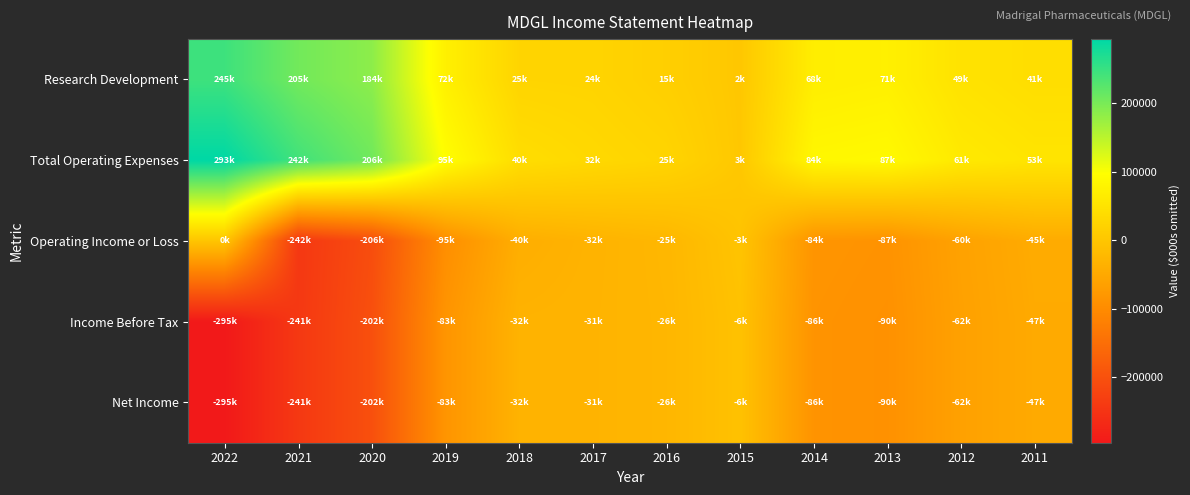

Which has a higher value, 2011 or 2013?

2013